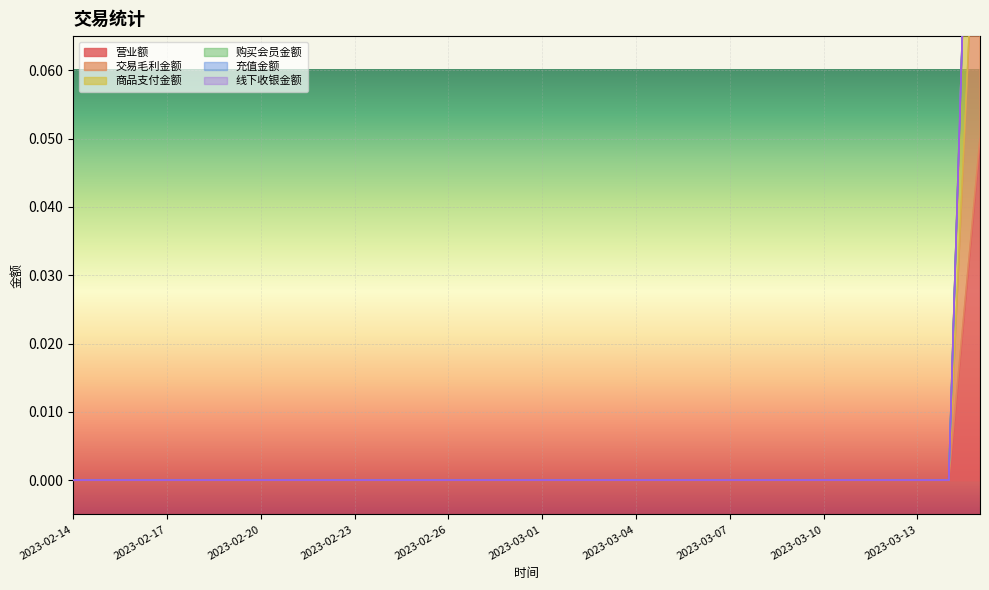

How many categories are shown in the chart?

30